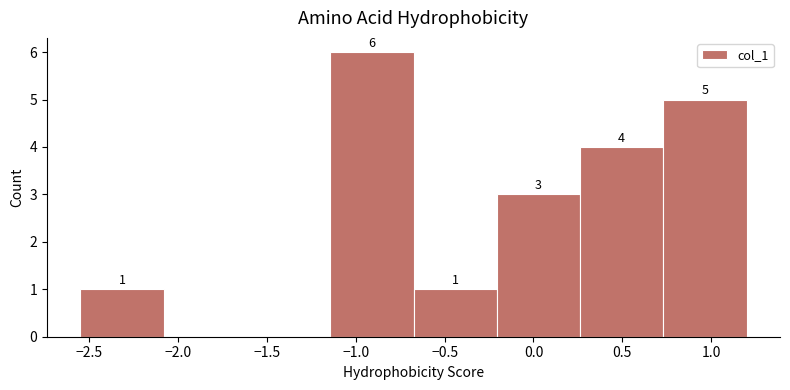

Over which range of the x-axis is the bar tallest?

-1.15 to -0.65